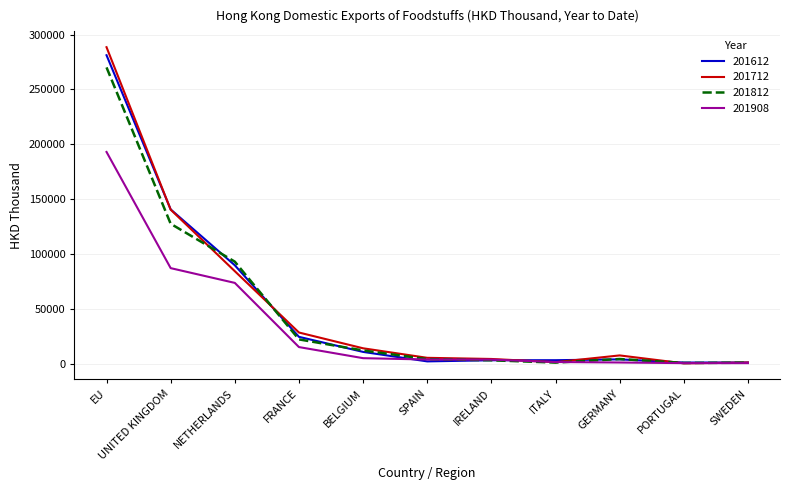

At how many categories does at least one series exceed 258184?

1